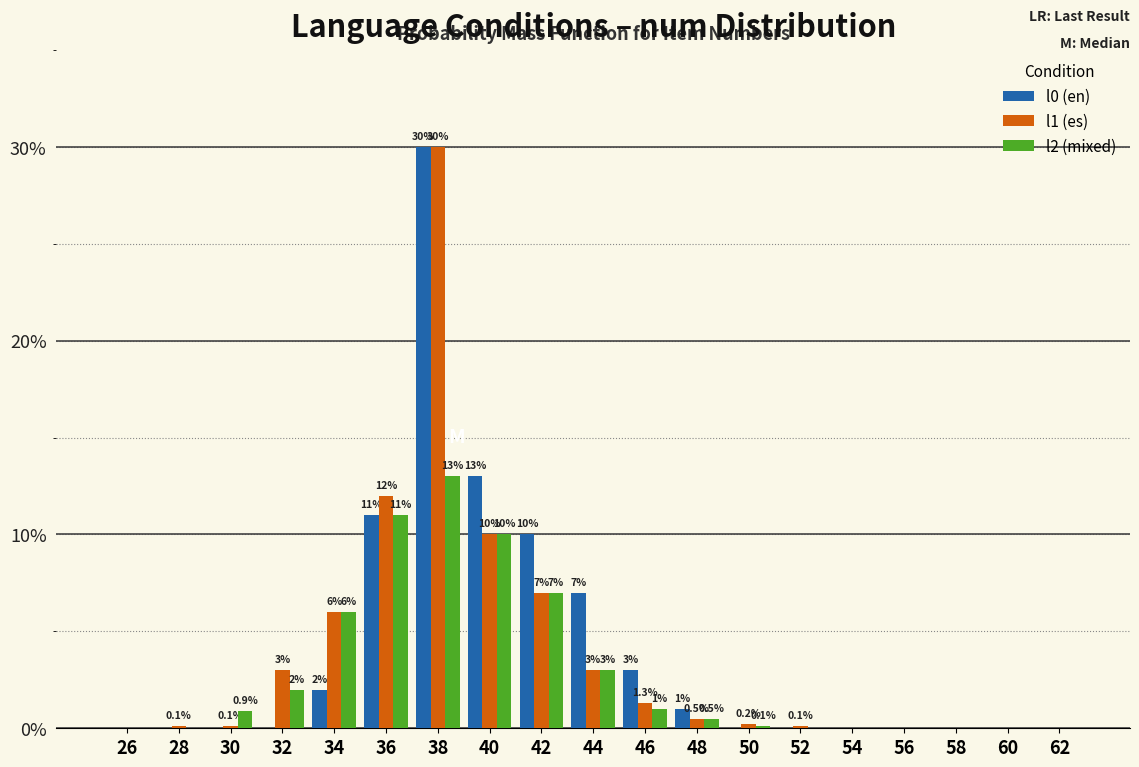

Reading left to right, extract all data points from this chart.

l0 (en): 26=0.0	28=0.0	30=0.0	32=0.0	34=2.0	36=11.0	38=30.0	40=13.0	42=10.0	44=7.0	46=3.0	48=1.0	50=0.0	52=0.0	54=0.0	56=0.0	58=0.0	60=0.0	62=0.0
l1 (es): 26=0.0	28=0.1	30=0.1	32=3.0	34=6.0	36=12.0	38=30.0	40=10.0	42=7.0	44=3.0	46=1.3	48=0.5	50=0.2	52=0.1	54=0.0	56=0.0	58=0.0	60=0.0	62=0.0
l2 (mixed): 26=0.0	28=0.0	30=0.9	32=2.0	34=6.0	36=11.0	38=13.0	40=10.0	42=7.0	44=3.0	46=1.0	48=0.5	50=0.1	52=0.0	54=0.0	56=0.0	58=0.0	60=0.0	62=0.0